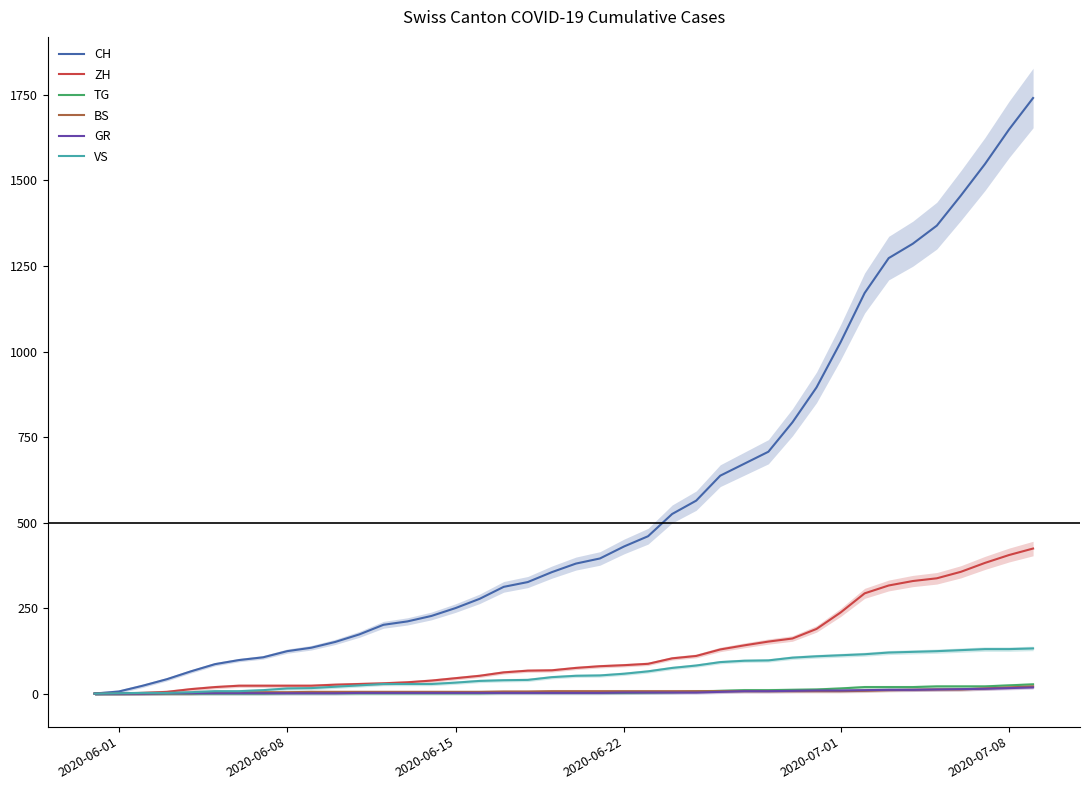

Is this an area chart (filled region under the line)?

No